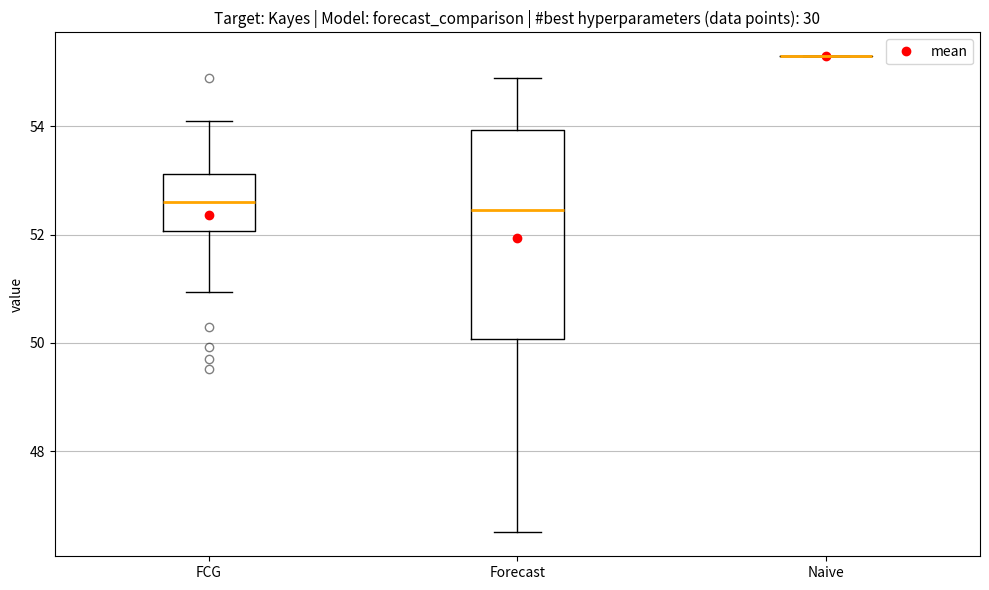

Reading left to right, read every box against the y-axis: the position of its median line, the range the box covers, and the ends of its whiskers. The values are not printed on the chart, so give them approximately, as read against the axis.

FCG: median 52.6, box 52.0 to 53.2, whiskers 51.0 to 54.2
Forecast: median 52.4, box 50.0 to 54.0, whiskers 46.6 to 54.8
Naive: box collapsed to a line at 55.2, whiskers 55.2 to 55.2